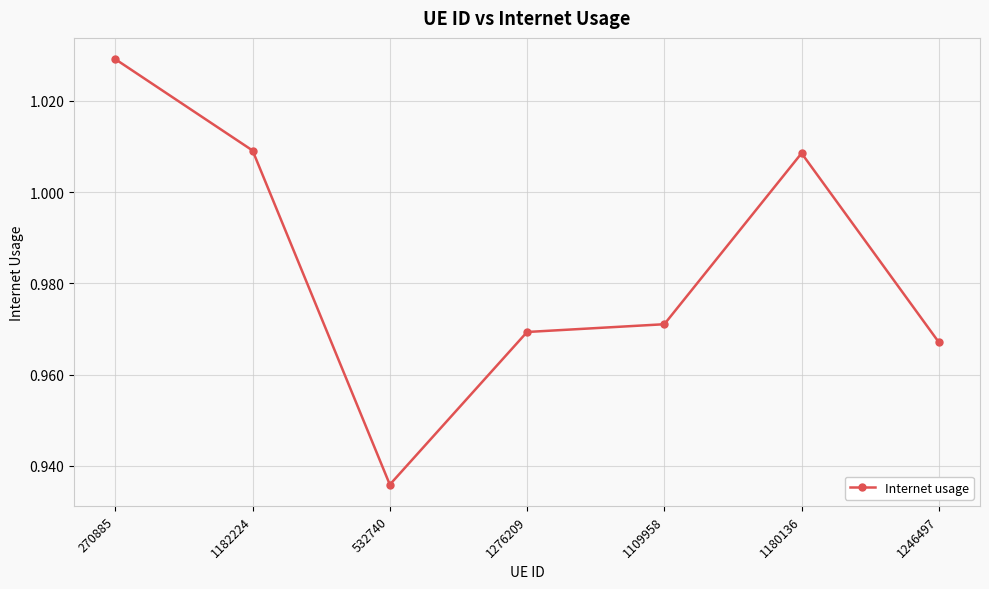

The value at 1180136 is 1.7. True or false?

False